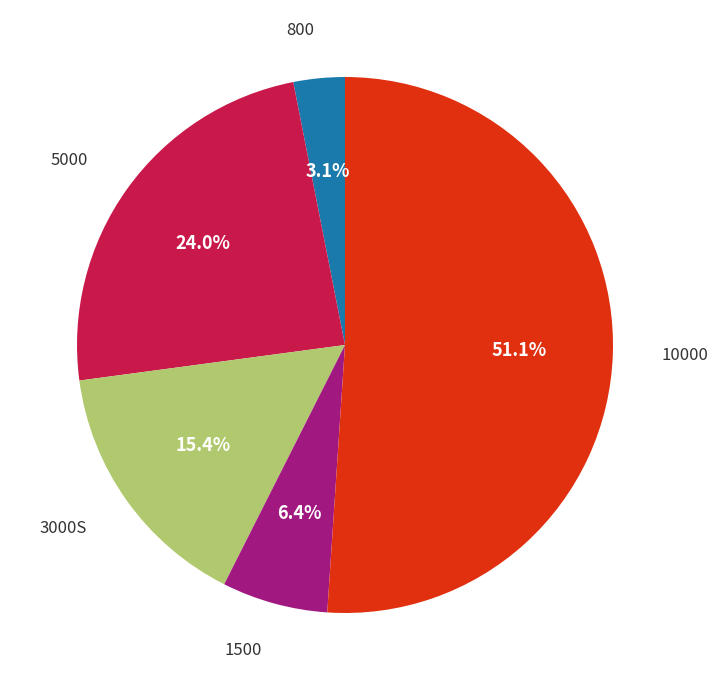

Is there any slice that represents more than half of the pie?

Yes